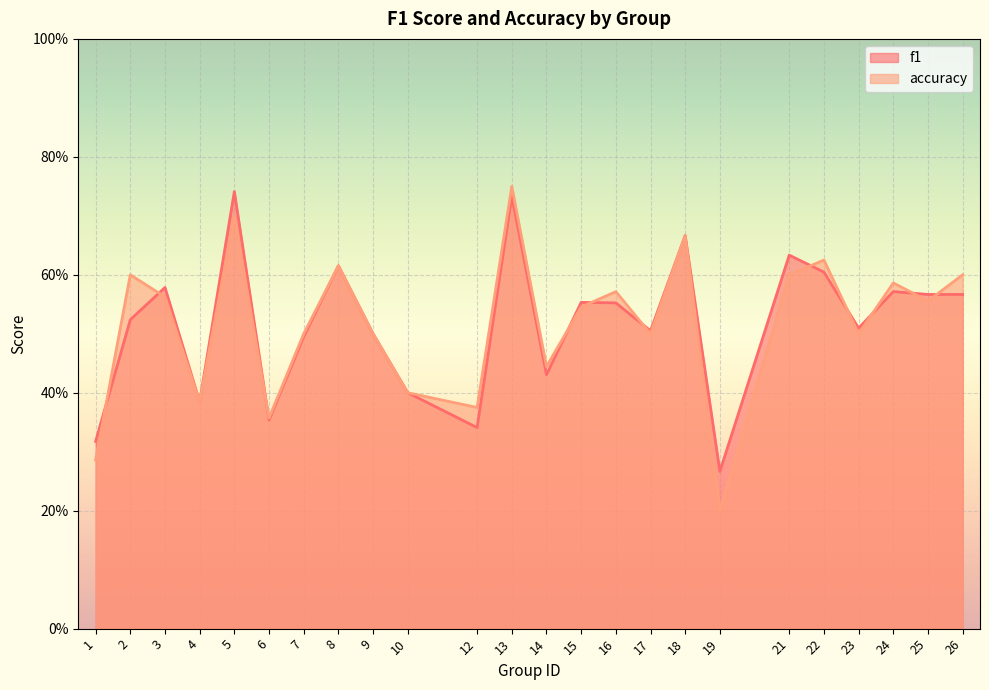

Is it true that accuracy equals 0.6 at 16?

True